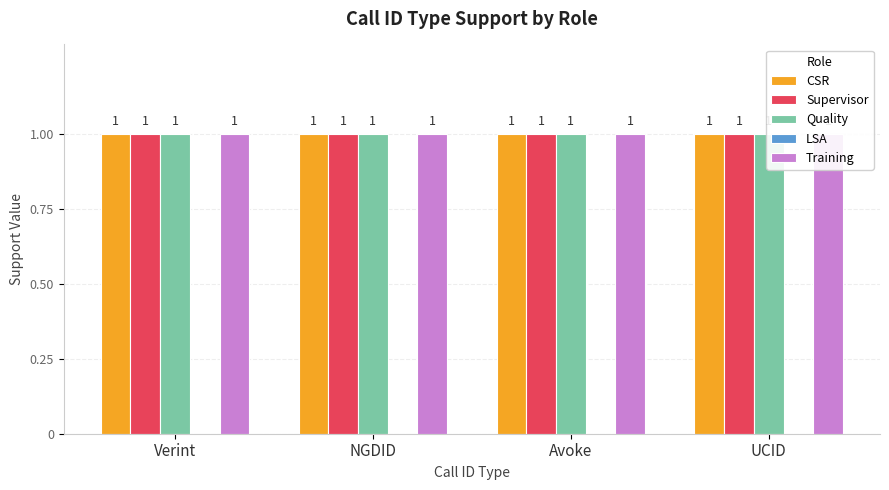

Rank the categories by LSA value from highest to lowest.

Verint, NGDID, Avoke, UCID